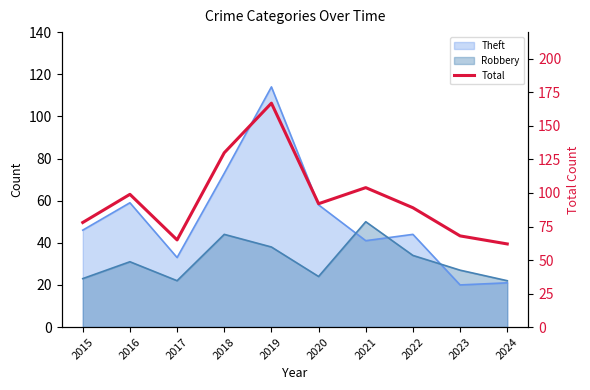

Reading left to right, transcribe all the data shown in this chart.

78	99	65	130	167	92	104	89	68	62